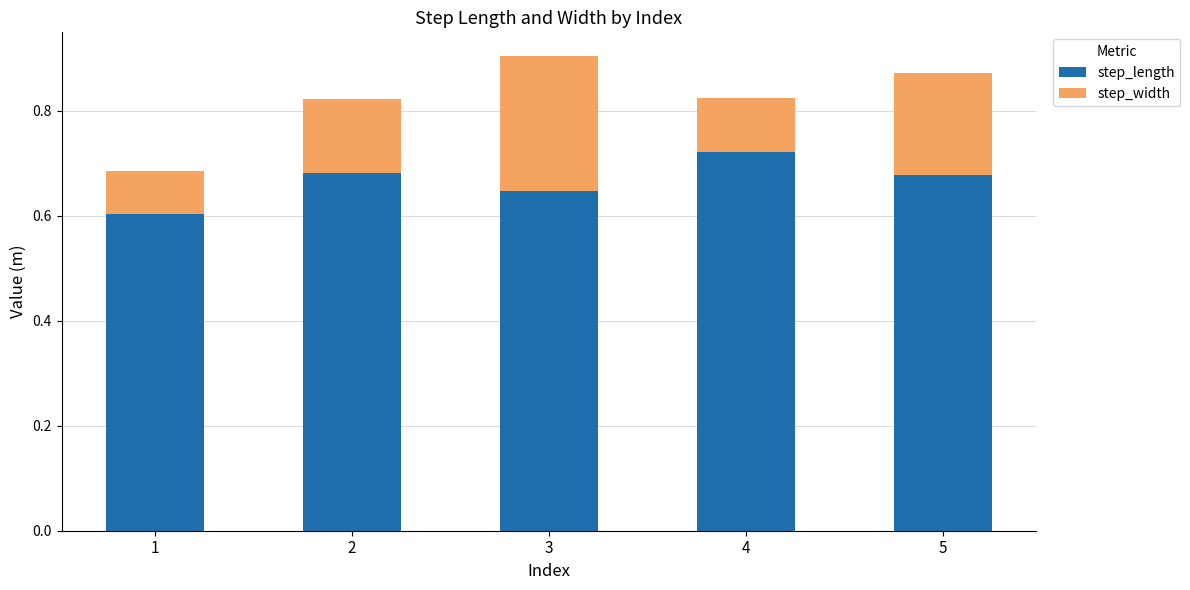

What is the total value across all series at 2?

0.8